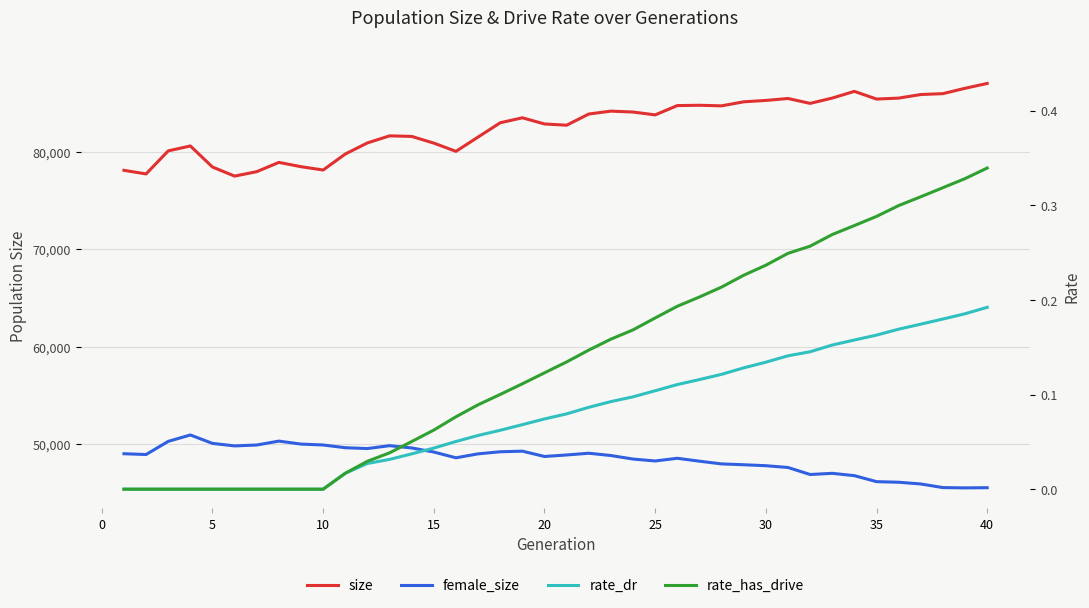

How many values in the rate_dr series exceed 0?

30